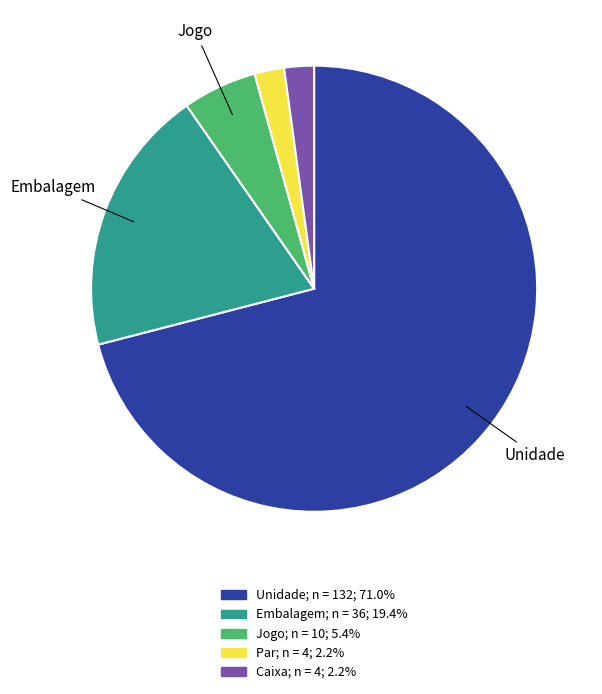

What is the largest slice in the pie chart?

Unidade